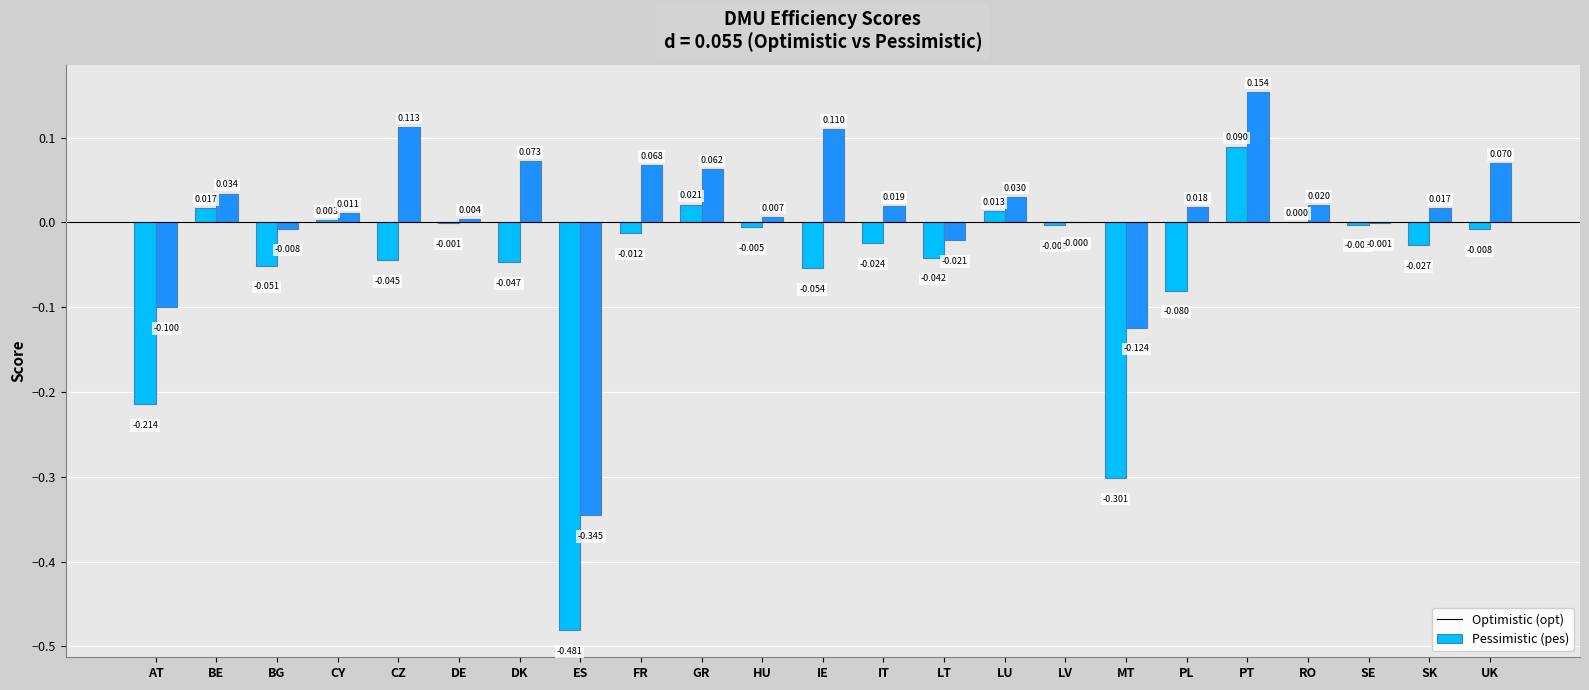

Which category has the highest value across all series?

PT